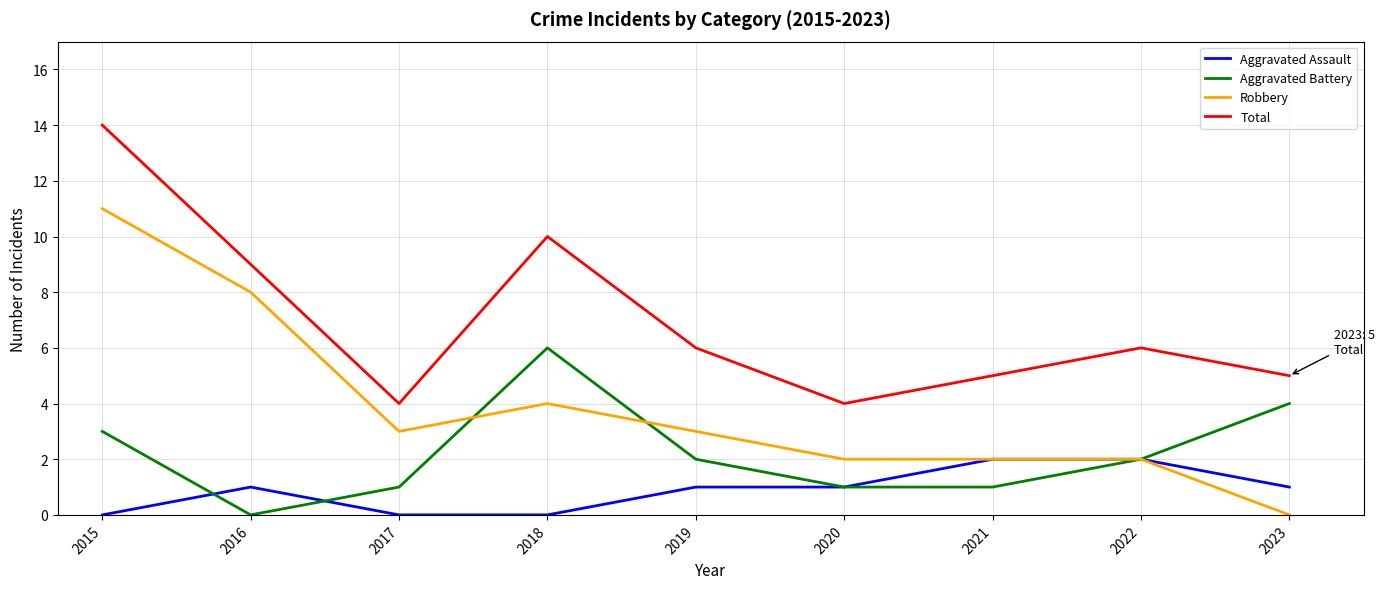

What is the greatest value displayed?

14